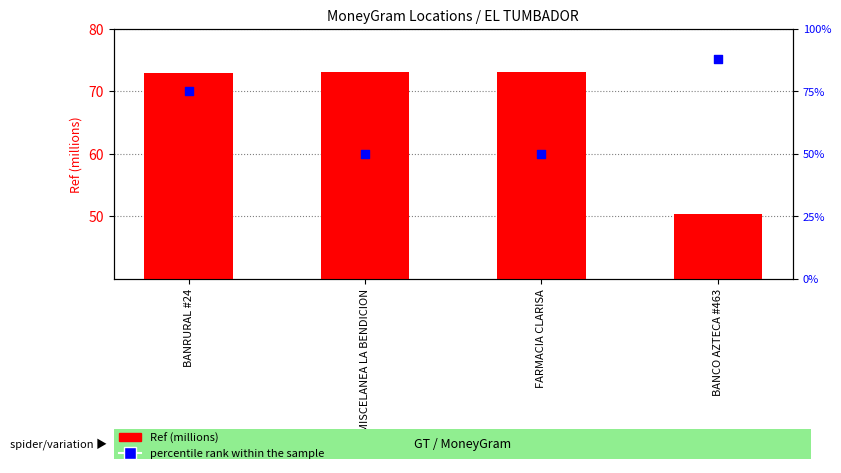

Is the value of Ref (millions) at MISCELANEA LA BENDICION greater than the value of percentile rank within the sample at BANCO AZTECA #463?

No